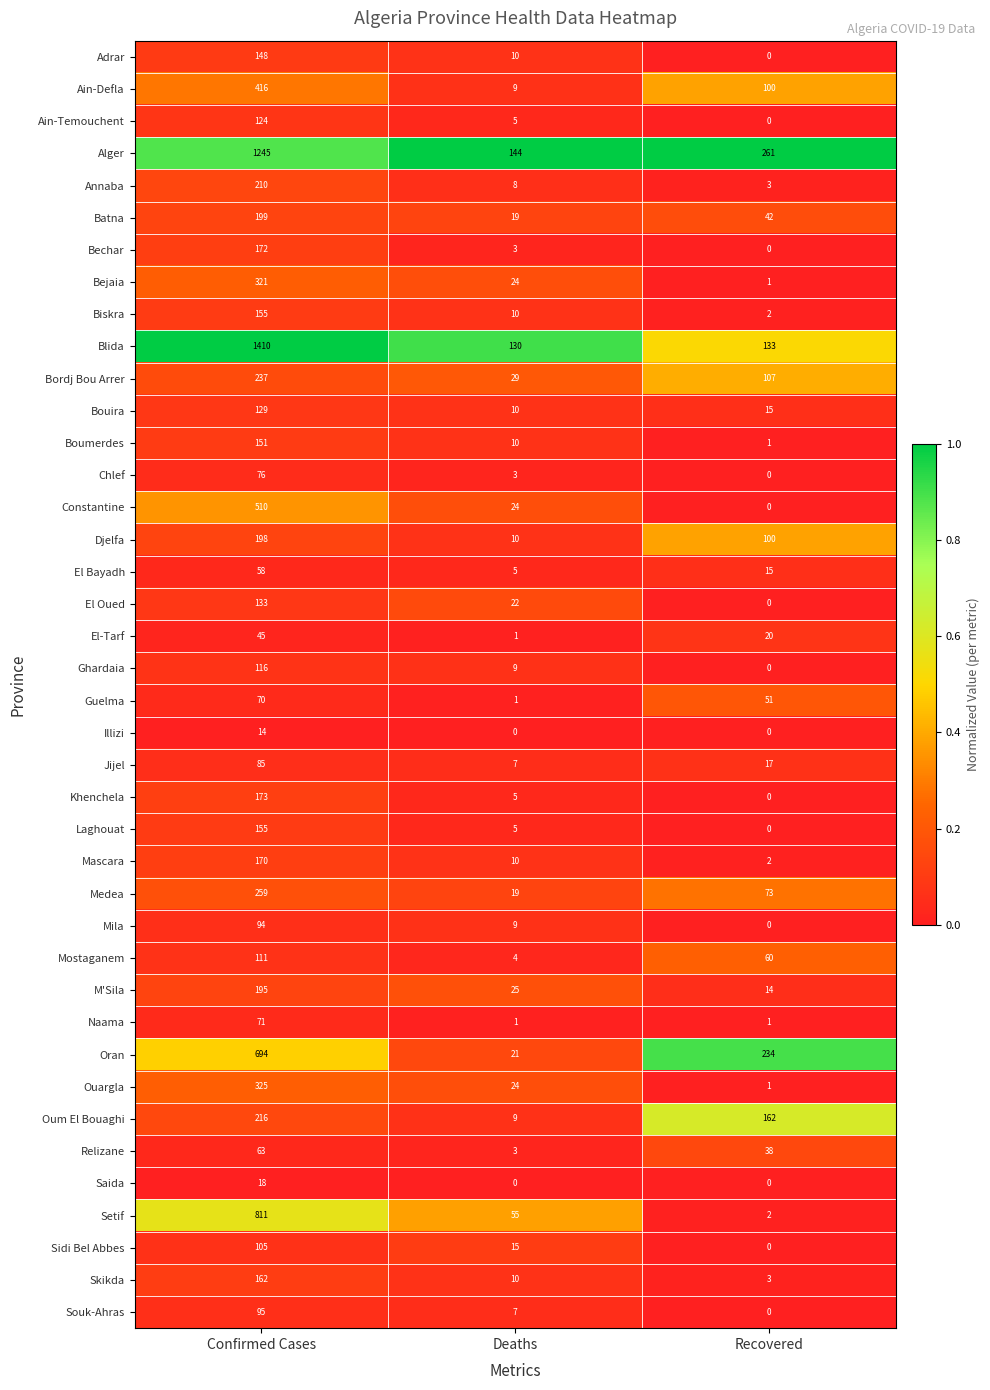

Rank the categories by El-Tarf value from highest to lowest.

Confirmed Cases, Recovered, Deaths